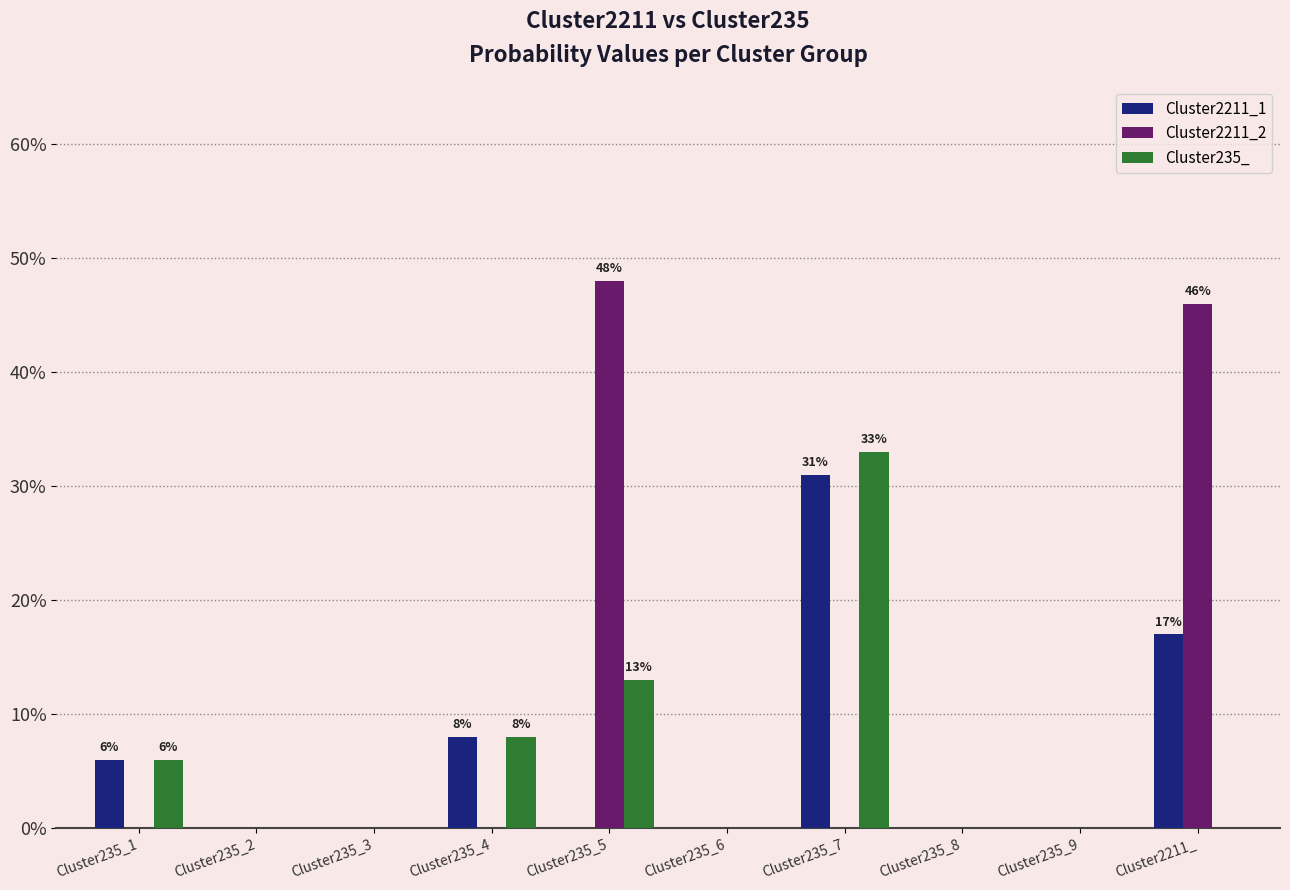

Reading left to right, what are all the values shown in this chart?

Cluster2211_1: 0.1	0.0	0.0	0.1	0.0	0.0	0.3	0.0	0.0	0.2
Cluster2211_2: 0.0	0.0	0.0	0.0	0.5	0.0	0.0	0.0	0.0	0.5
Cluster235_: 0.1	0.0	0.0	0.1	0.1	0.0	0.3	0.0	0.0	0.0